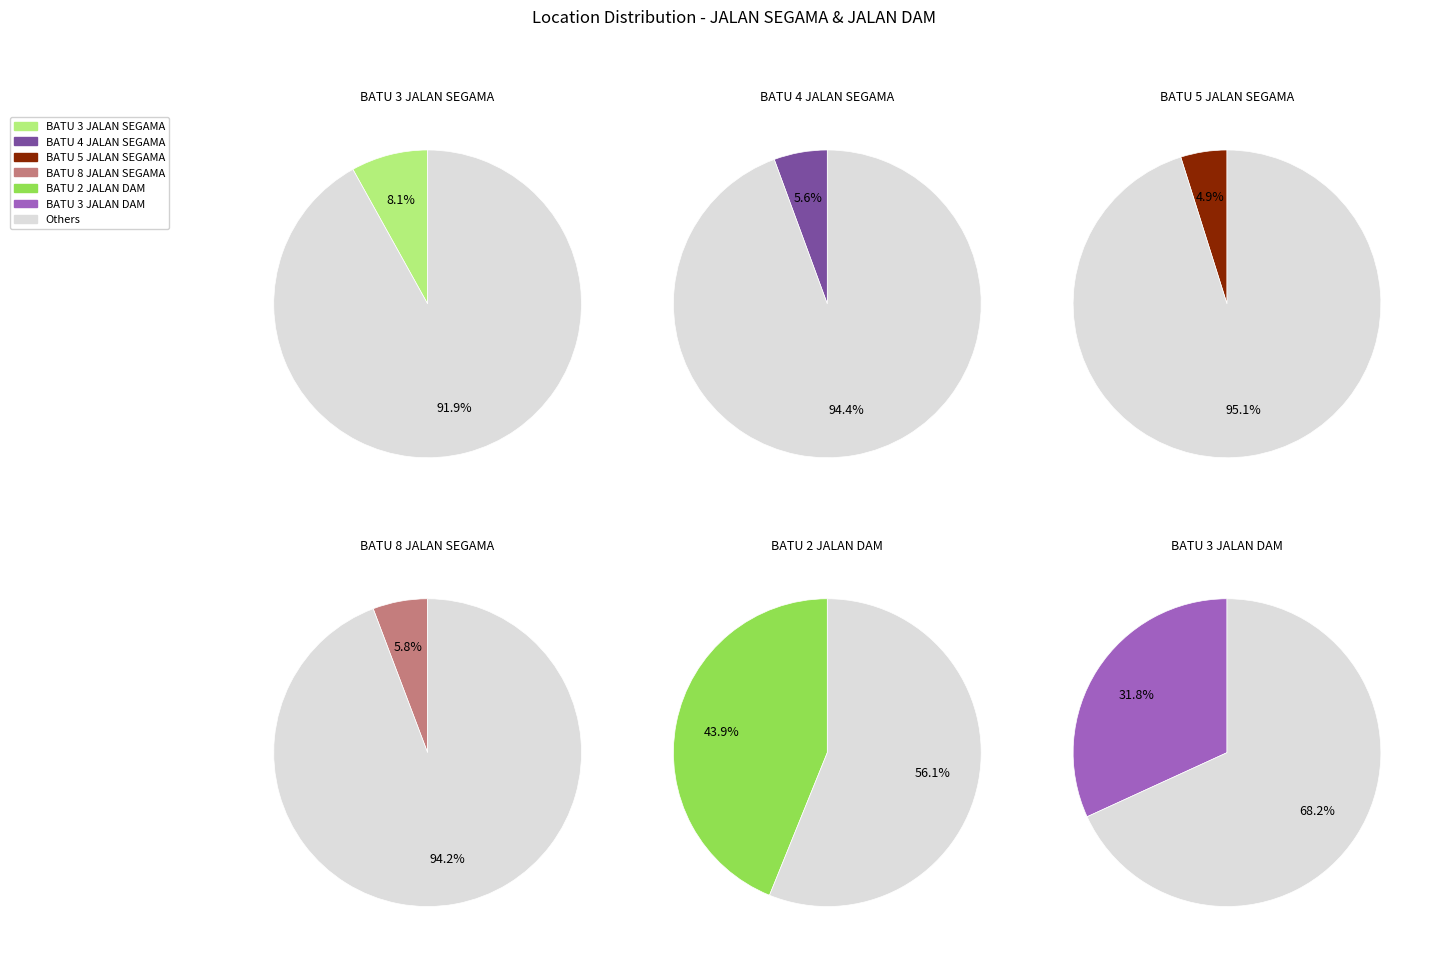

How many slices are in this pie chart?

6